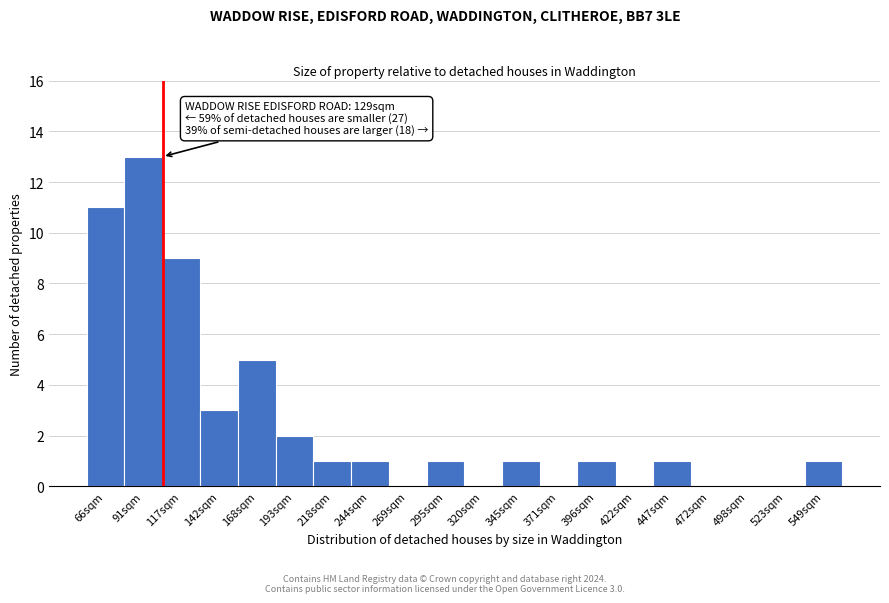

Reading left to right, list all the values displayed in this chart.

66sqm=11	91sqm=13	117sqm=9	142sqm=3	168sqm=5	193sqm=2	218sqm=1	244sqm=1	269sqm=0	295sqm=1	320sqm=0	345sqm=1	371sqm=0	396sqm=1	422sqm=0	447sqm=1	472sqm=0	498sqm=0	523sqm=0	549sqm=1